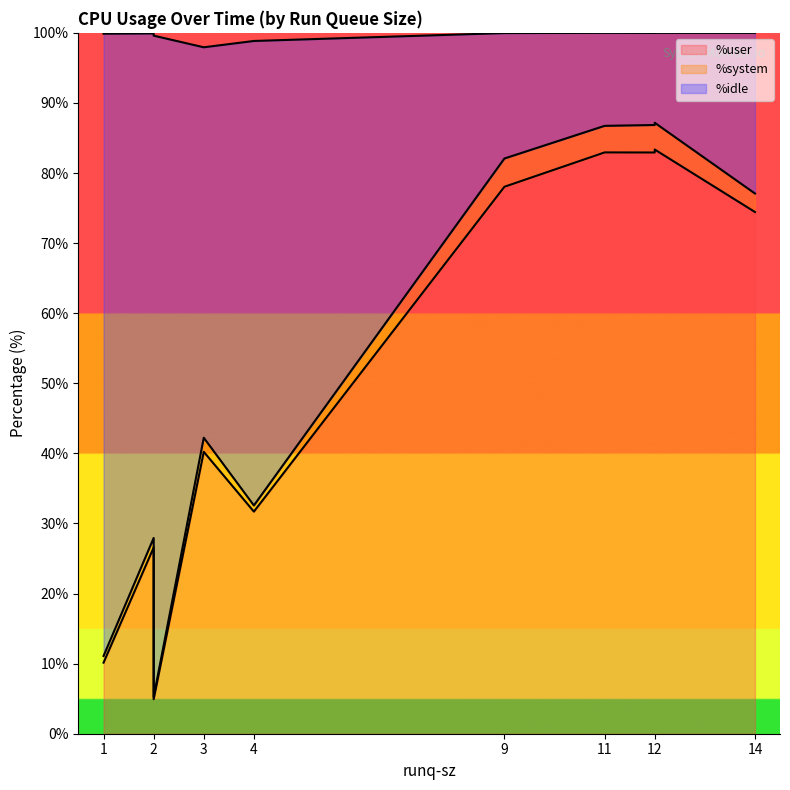

What is the difference between the second highest and minimum values in the %system series?

3.6